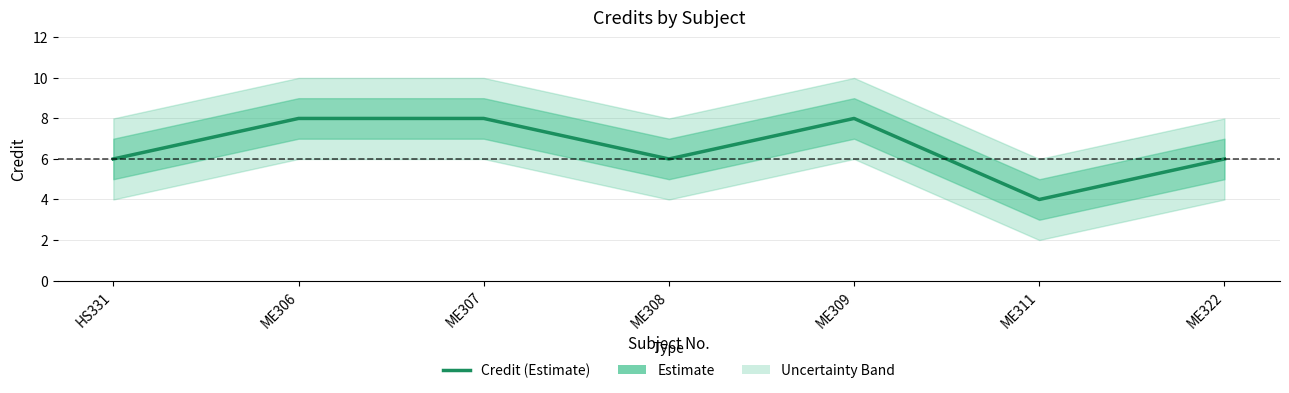

What is the sum of the values at ME322 and ME311?

10